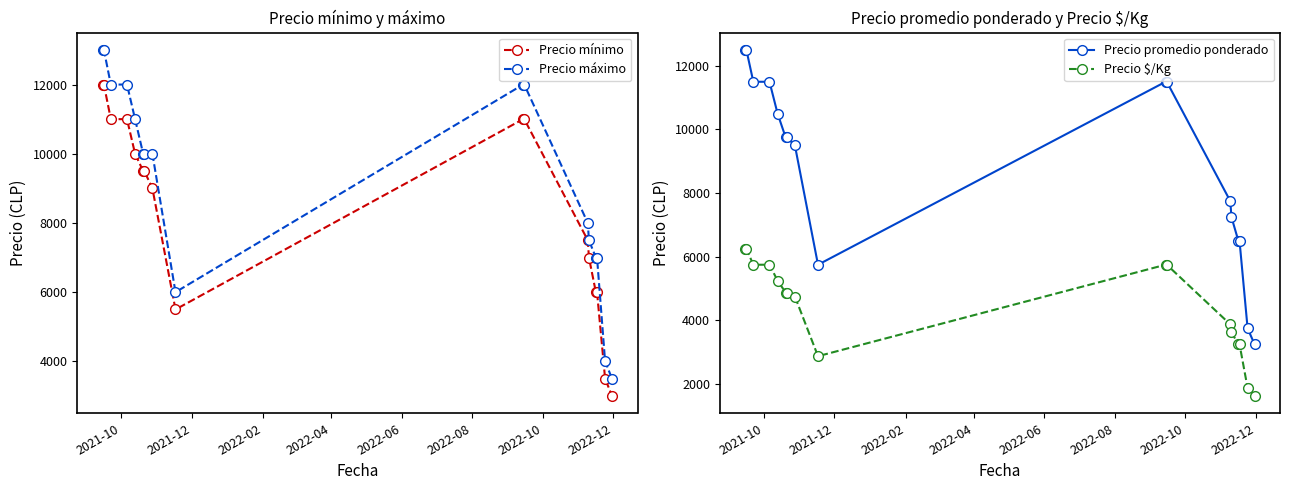

What is the maximum value for Precio promedio ponderado?

12500